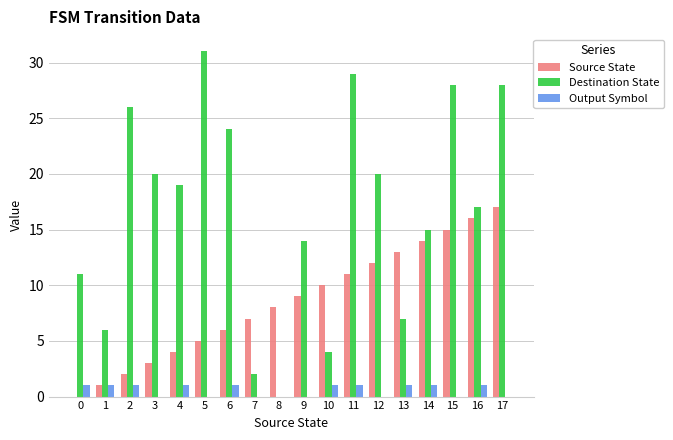

Between 11 and 17, which series saw the biggest shift?

Source State